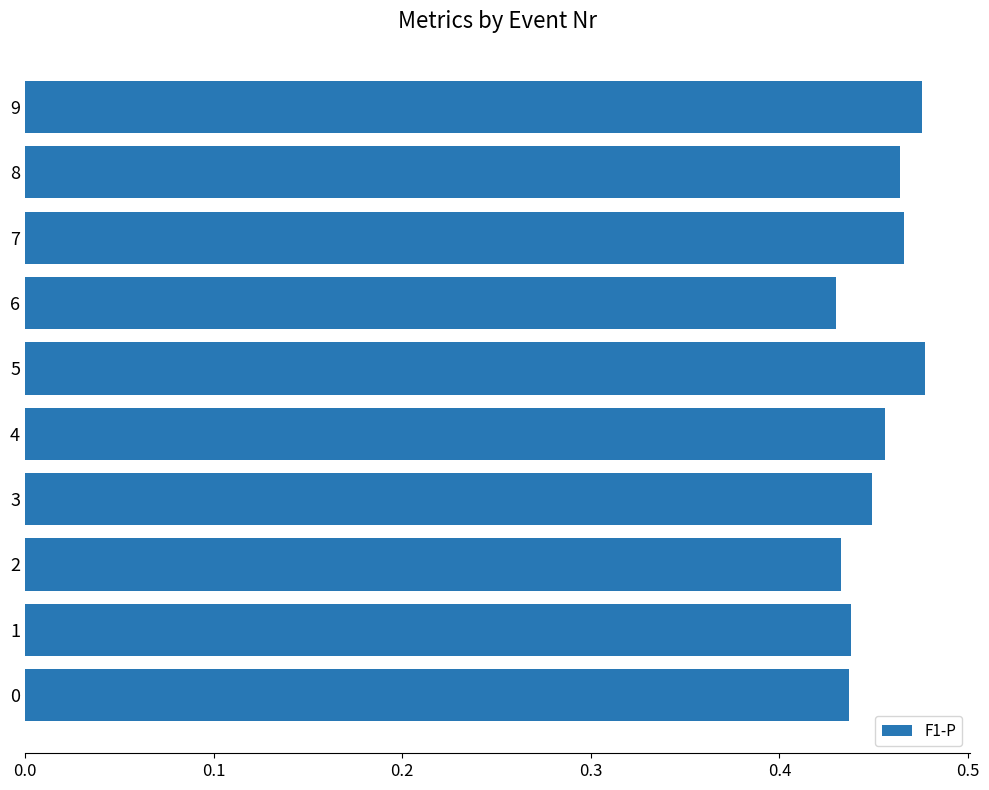

True or false: the data shows 0.8 at 4.

False